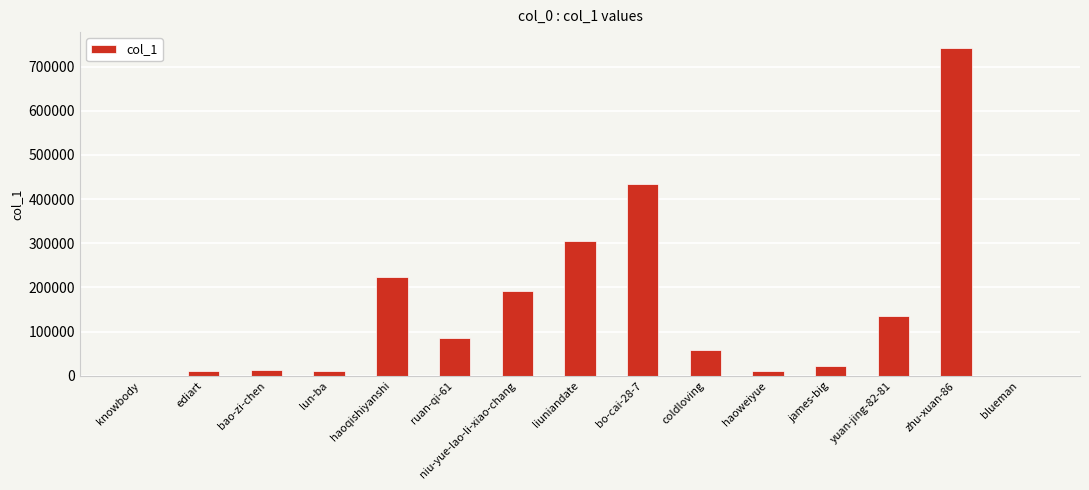

The value at bo-cai-28-7 is 232156. True or false?

False